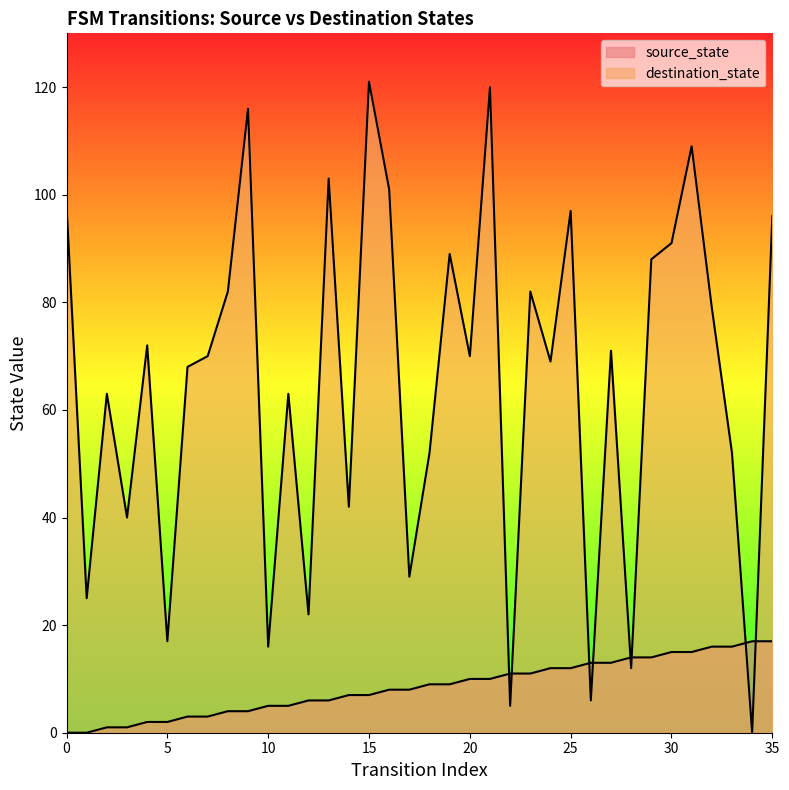

Is it true that destination_state equals 102 at 6?

False